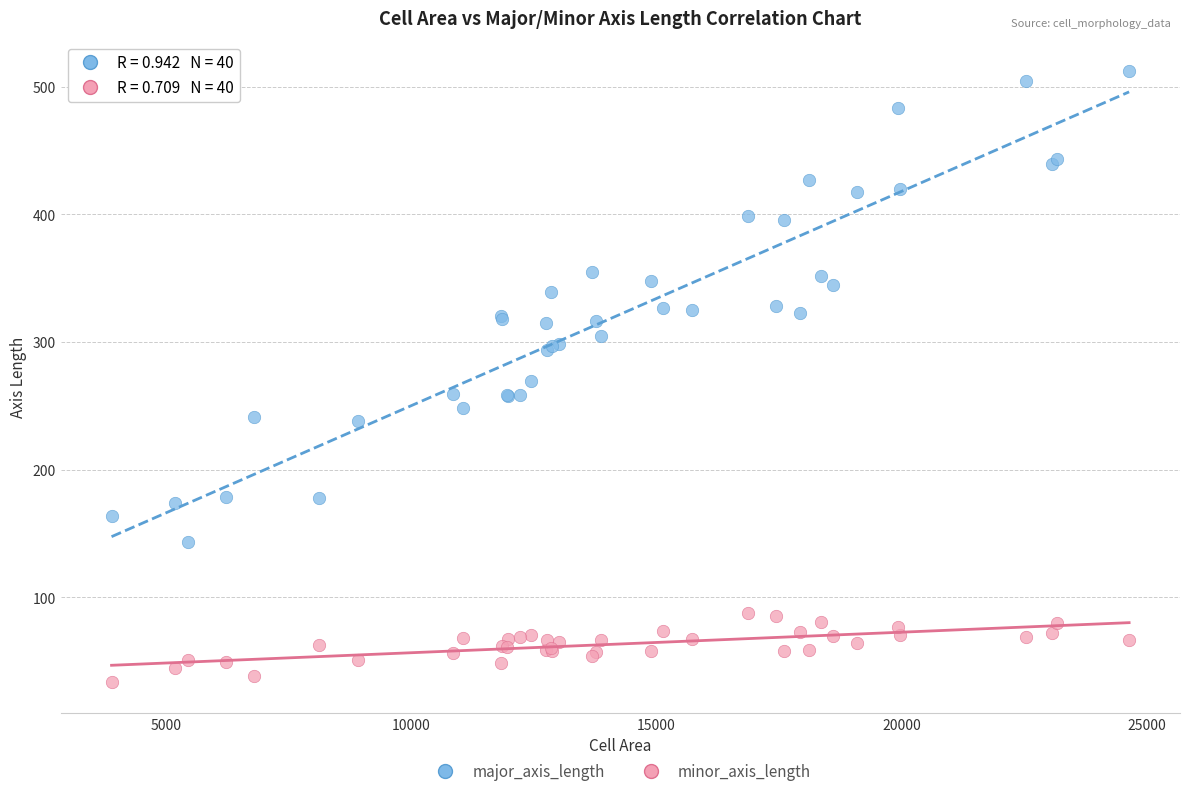

Which series has the largest Y range (max minus min)?

major_axis_length